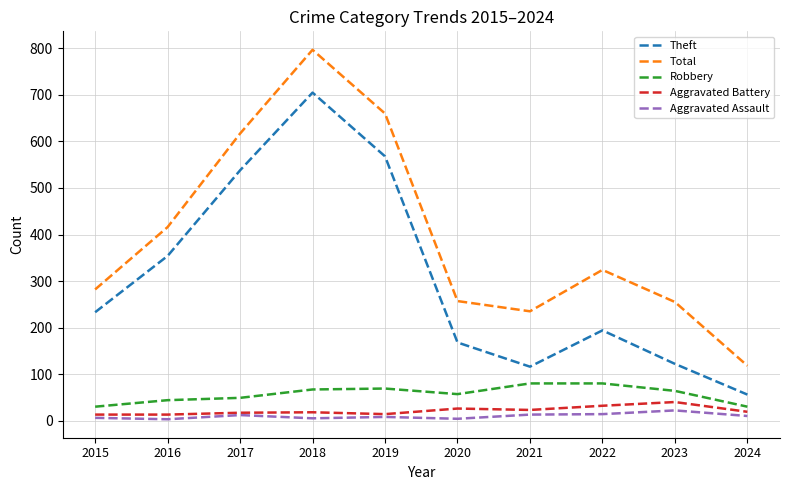

True or false: Robbery and Theft cross at least once.

False